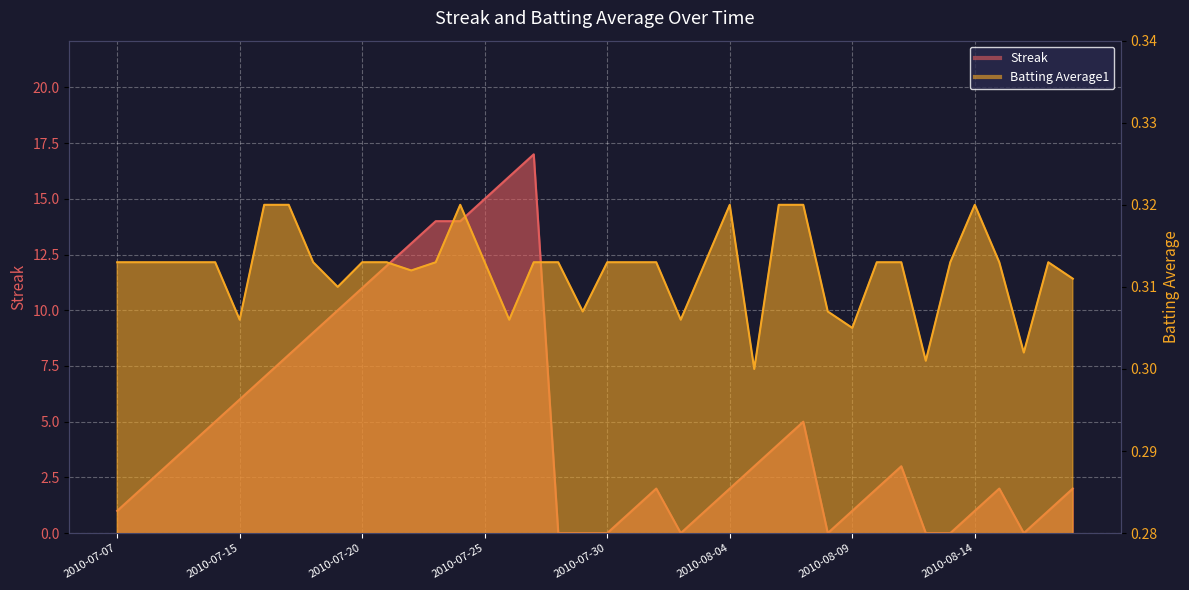

After their last crossing, which series has the higher values: Batting Average1 or Streak?

Streak